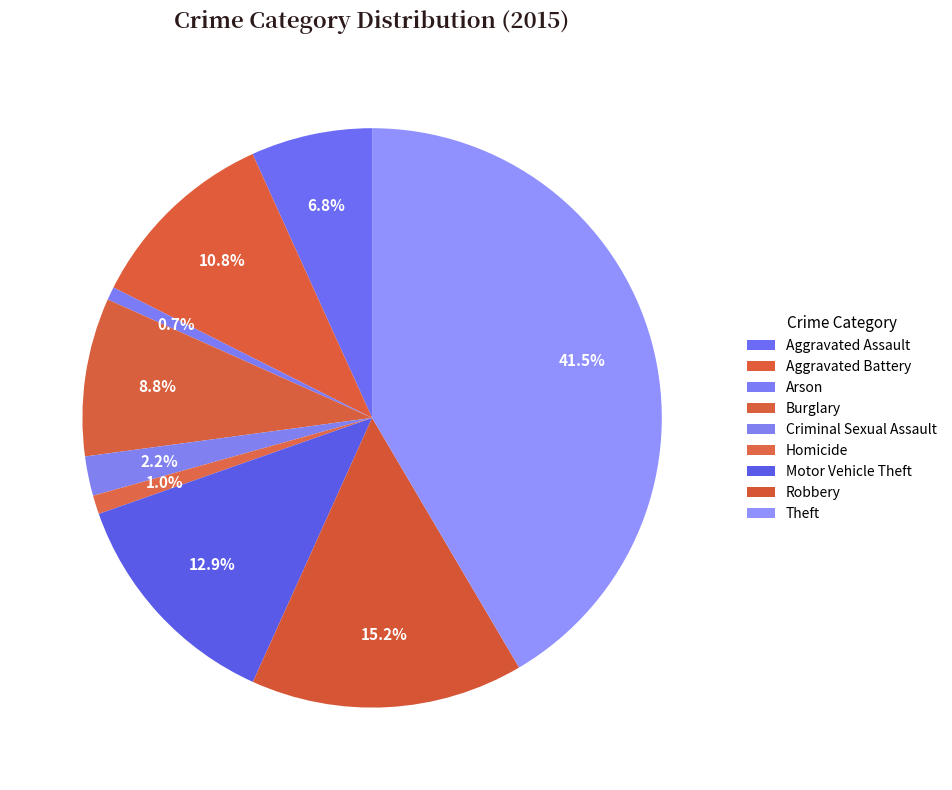

What percentage is the Robbery slice, to the nearest percent?

15%